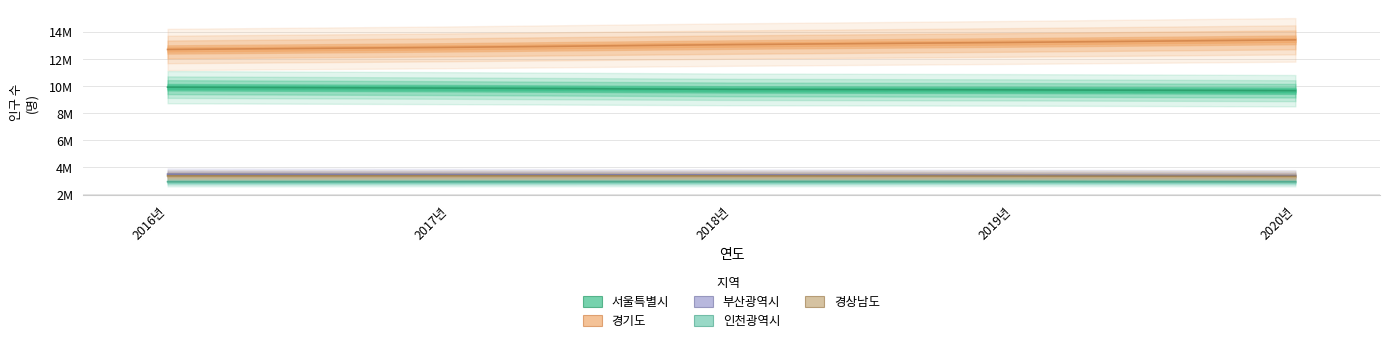

At which label is 인천광역시 closest to 2949927?

2017년